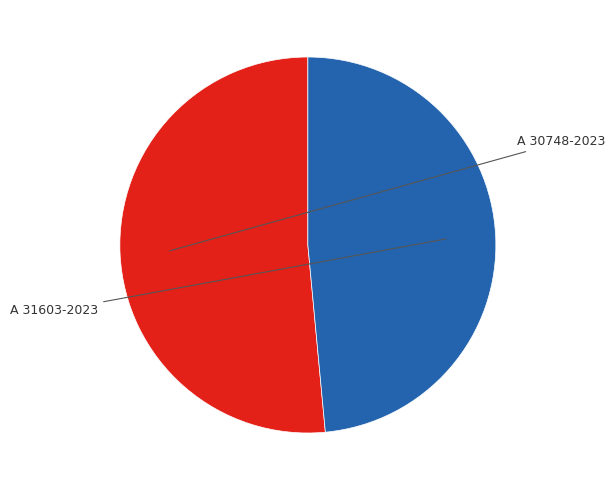

Which category has the smallest portion of the pie?

A 31603-2023